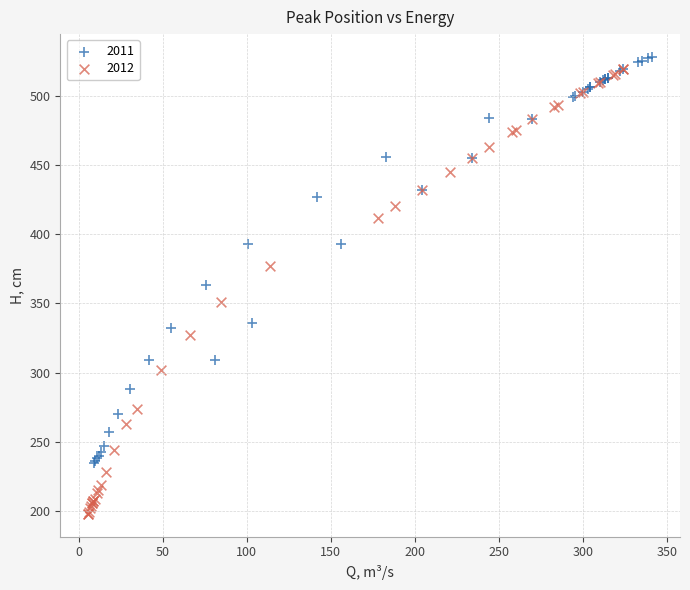

Which series has the widest spread of Y values?

2012